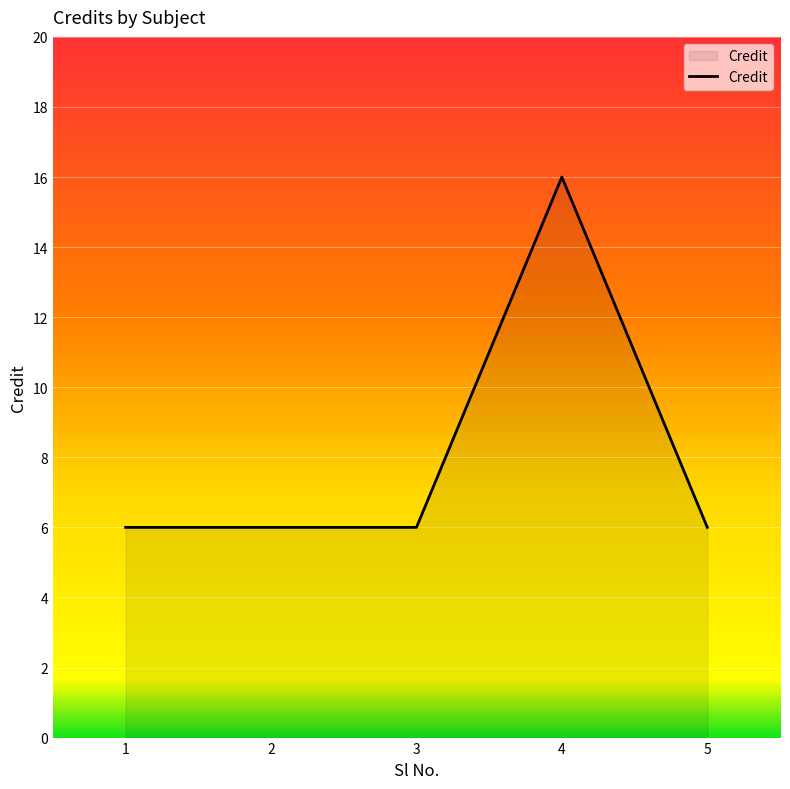

How many categories are shown in the chart?

5